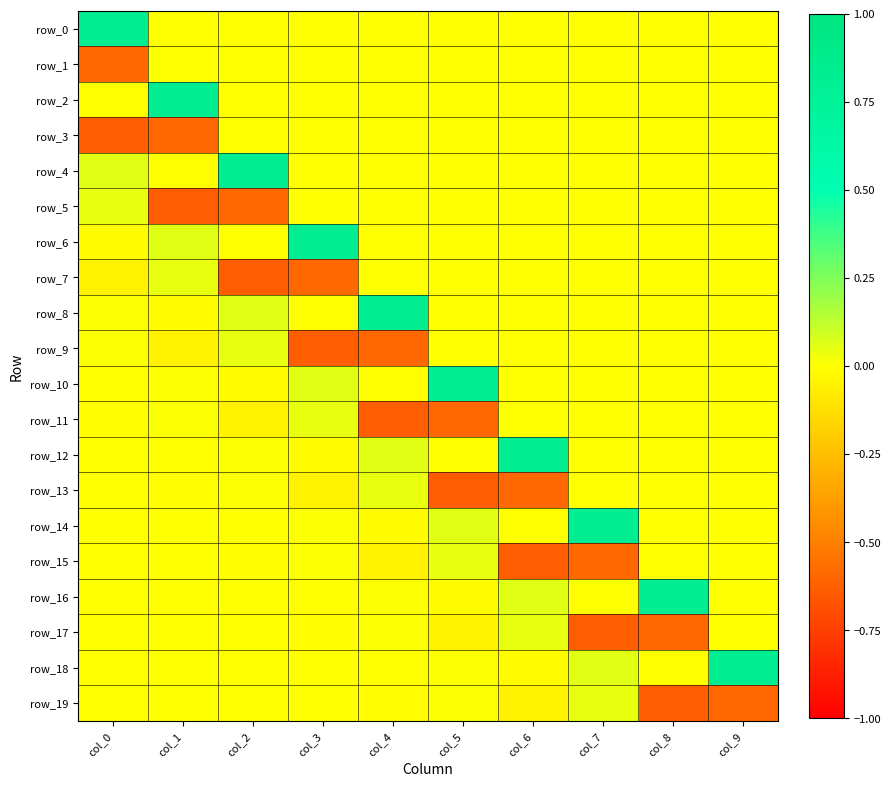

How many values in row_4 are above zero?

2